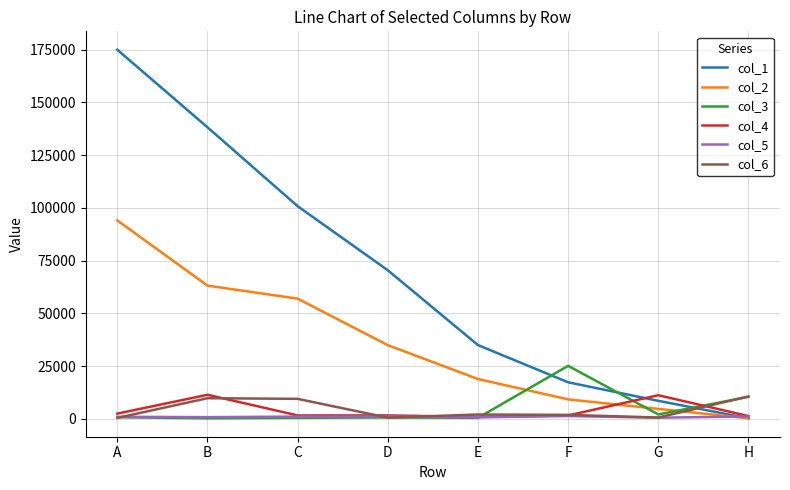

At which category is the sum across all series the highest?

A